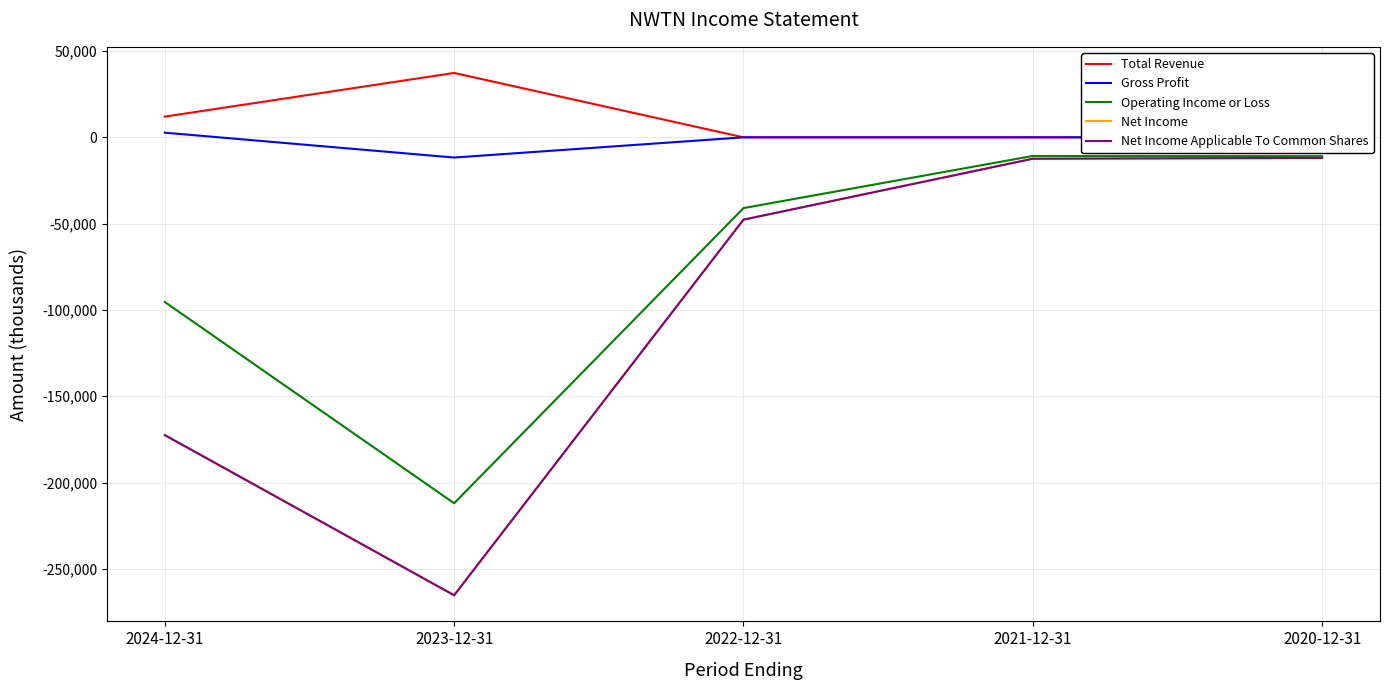

Does the chart have visible grid lines?

Yes